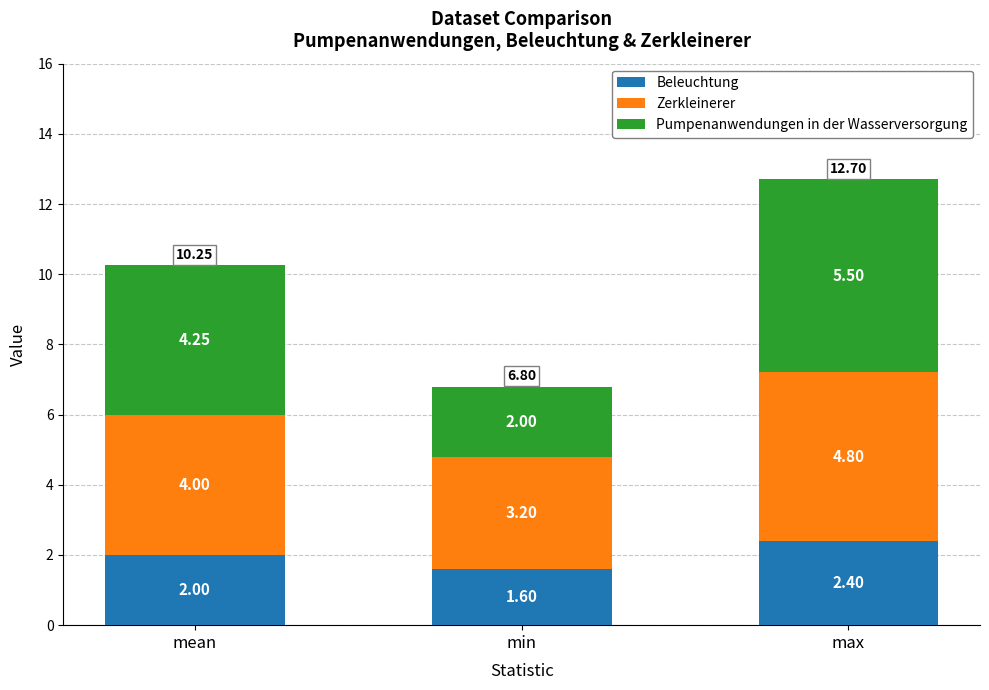

How many data points does each series have?

3